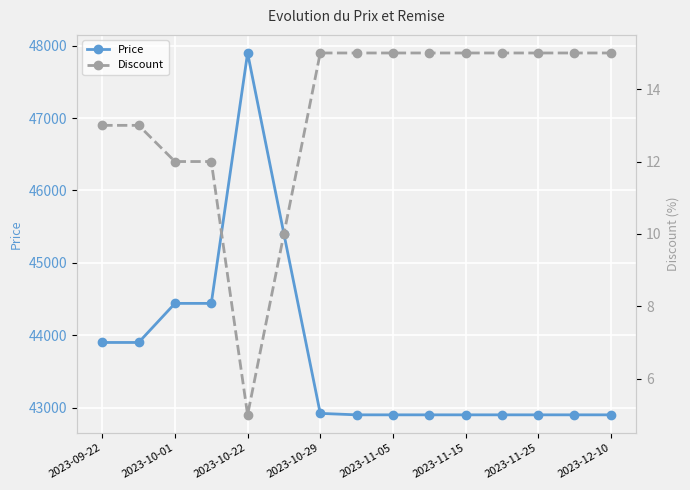

At which label does Price reach its peak?

2023-10-22